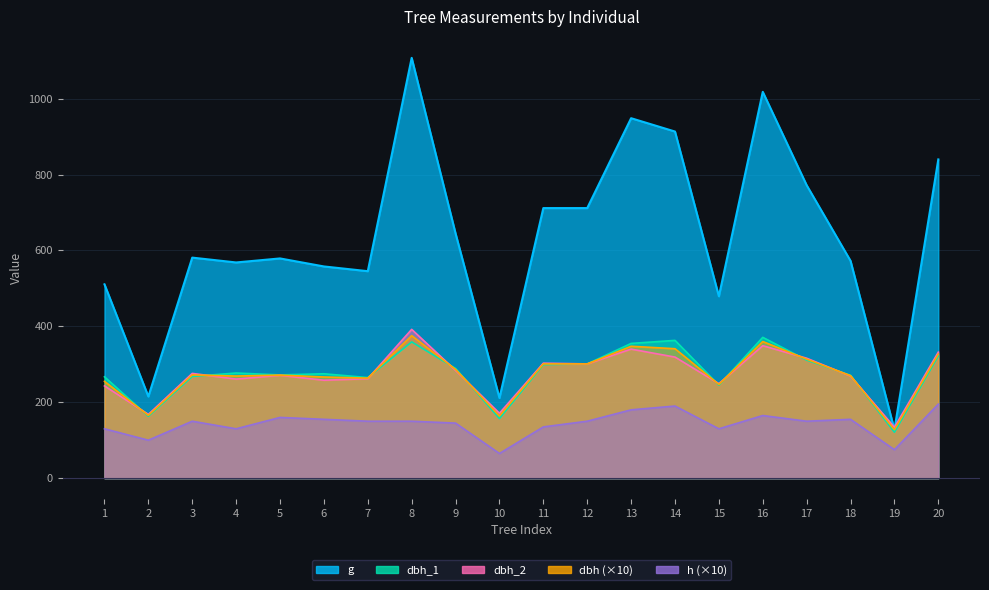

The value of dbh_1 at 7 is 265.0. True or false?

True